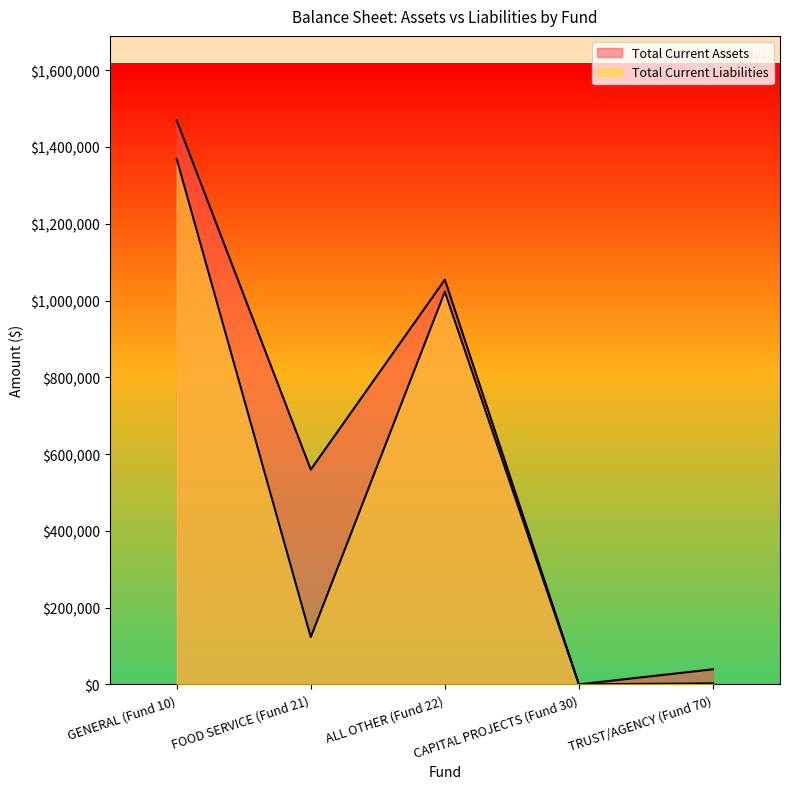

What are all the series names shown in the legend?

Total Current Assets, Total Current Liabilities